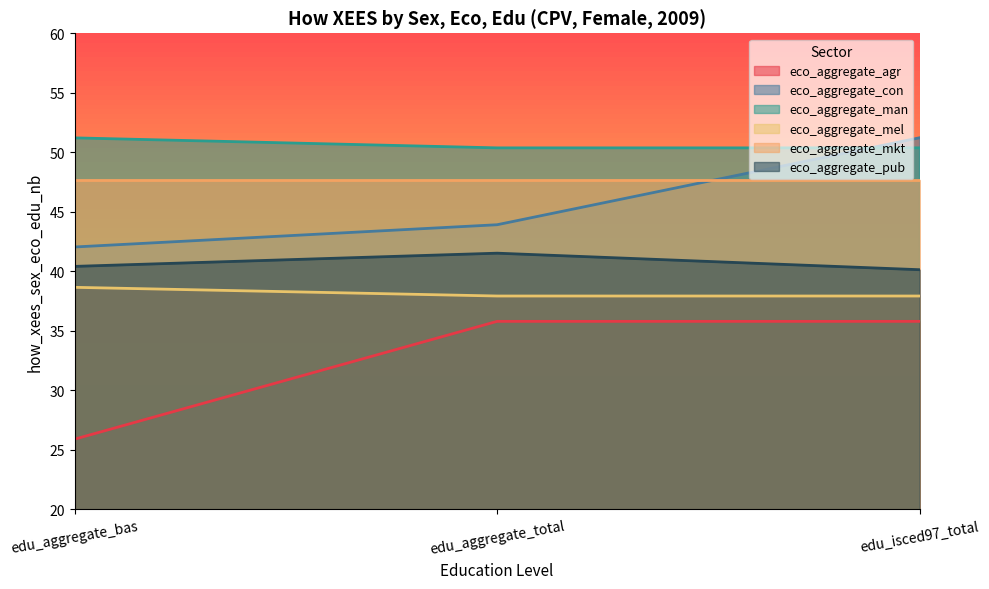

Which category has the lowest value across all series?

edu_aggregate_bas